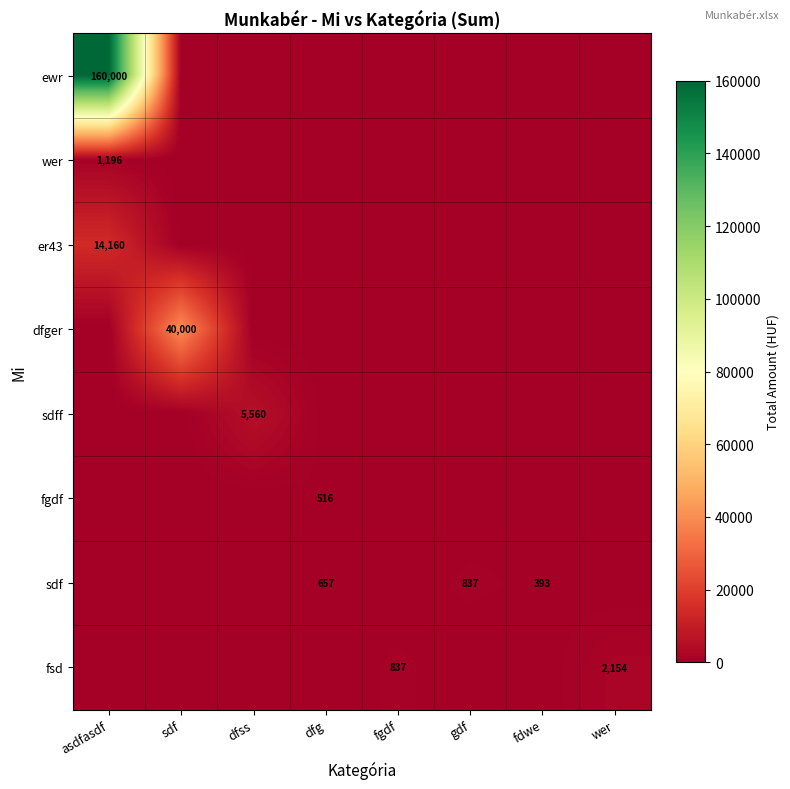

The dfger series shows 16542 at sdf. True or false?

False